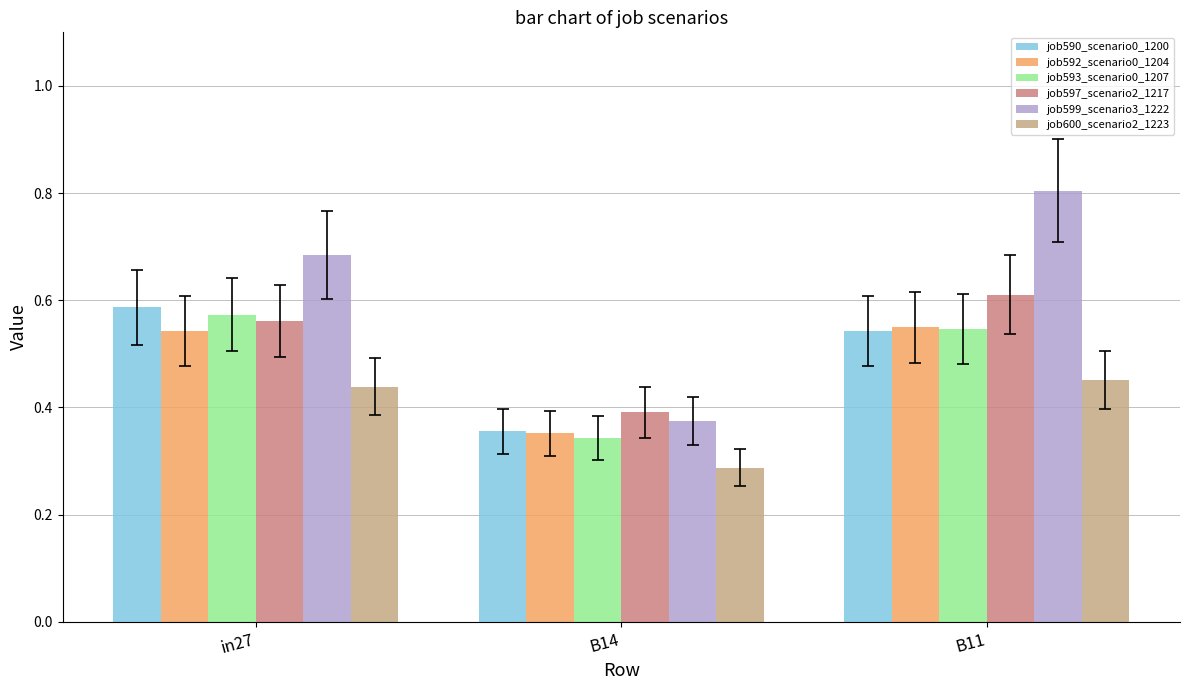

Which series has the largest range (max minus min)?

job599_scenario3_1222